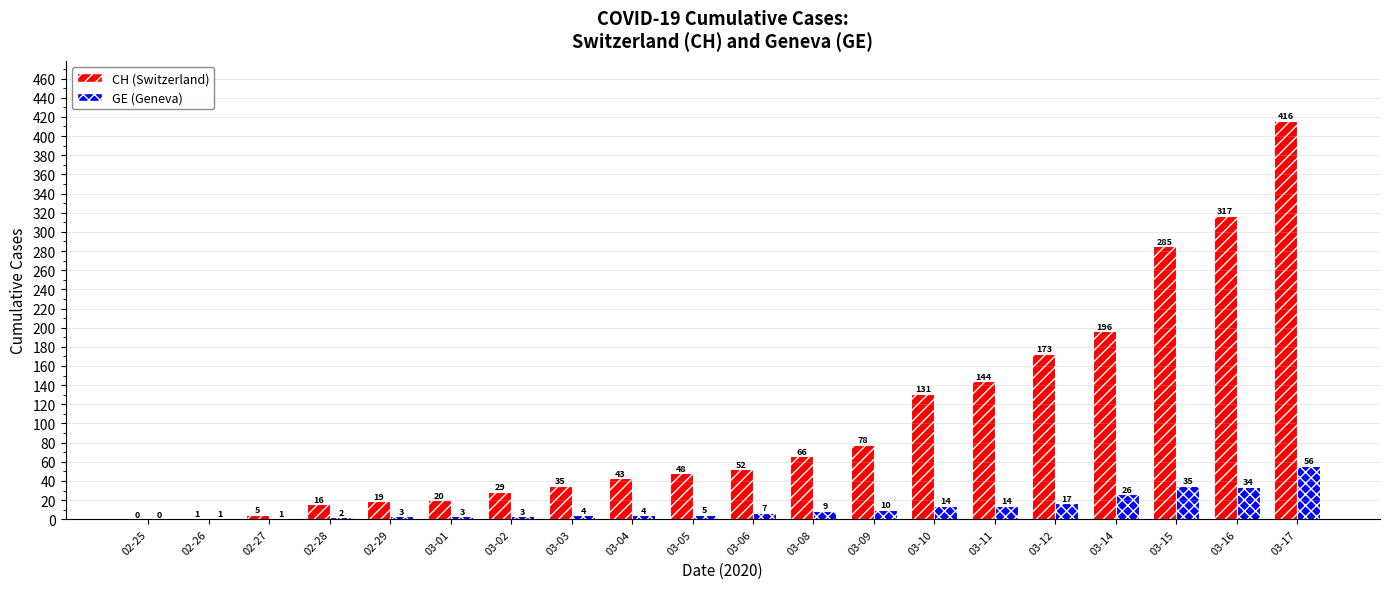

Does the chart contain stacked bars?

No